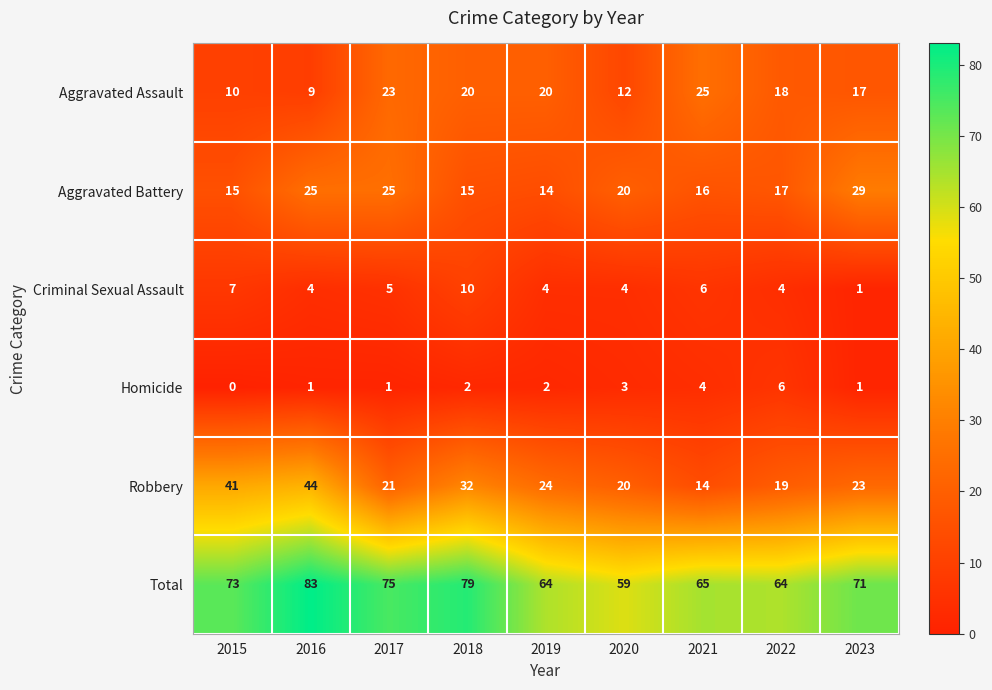

The Robbery series shows 19 at 2022. True or false?

True